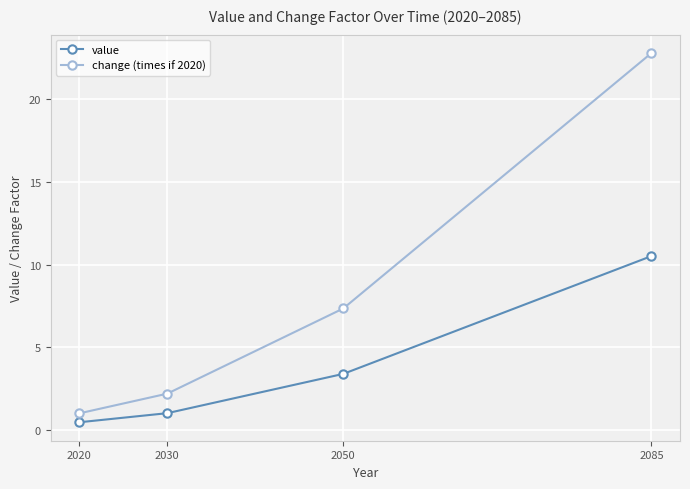

What is the highest value of the change (times if 2020) series?

22.8